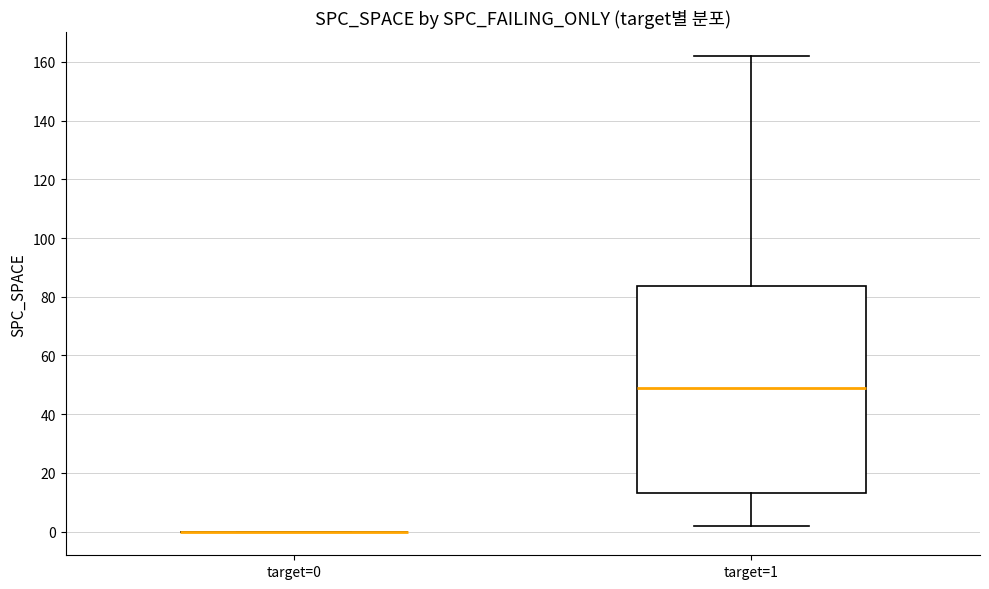

Comparing the boxes themselves (not the whiskers), which one is the tallest?

target=1